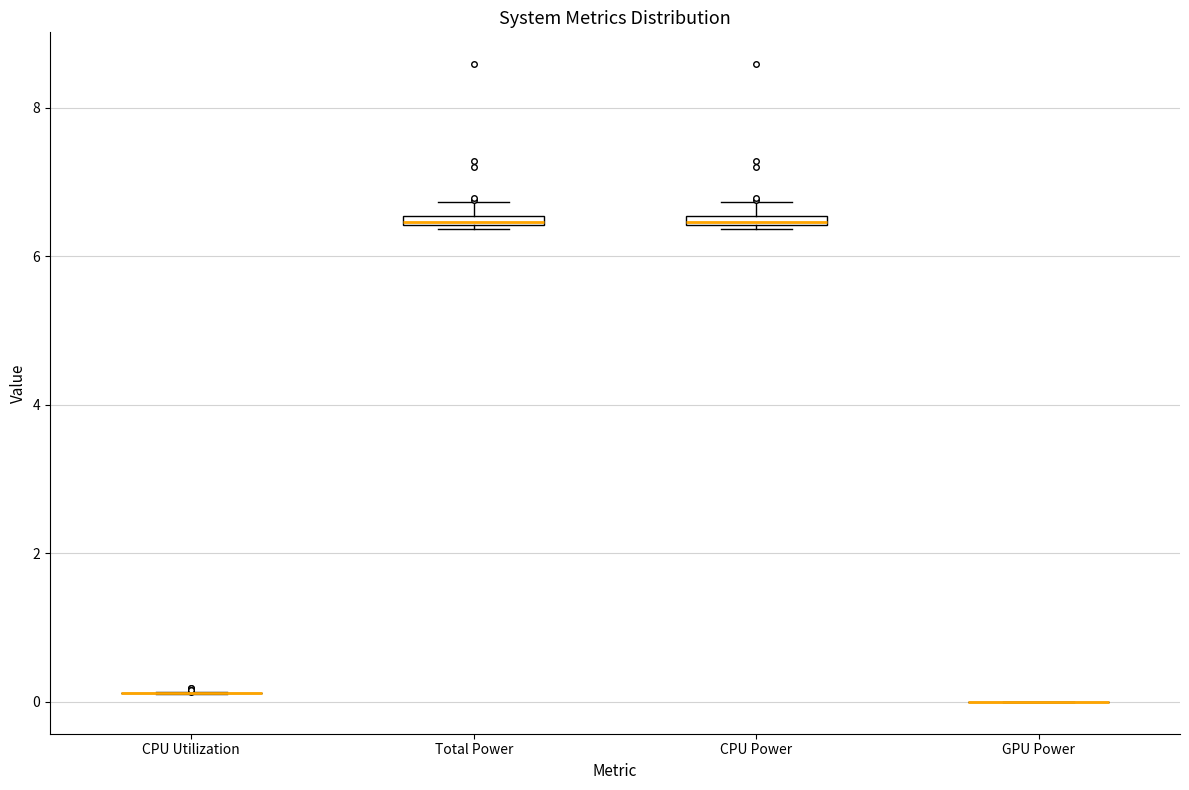

Where is the lower edge of the box for Total Power on the y-axis? The values are not printed on the chart, so give them approximately, as read against the axis.

6.4